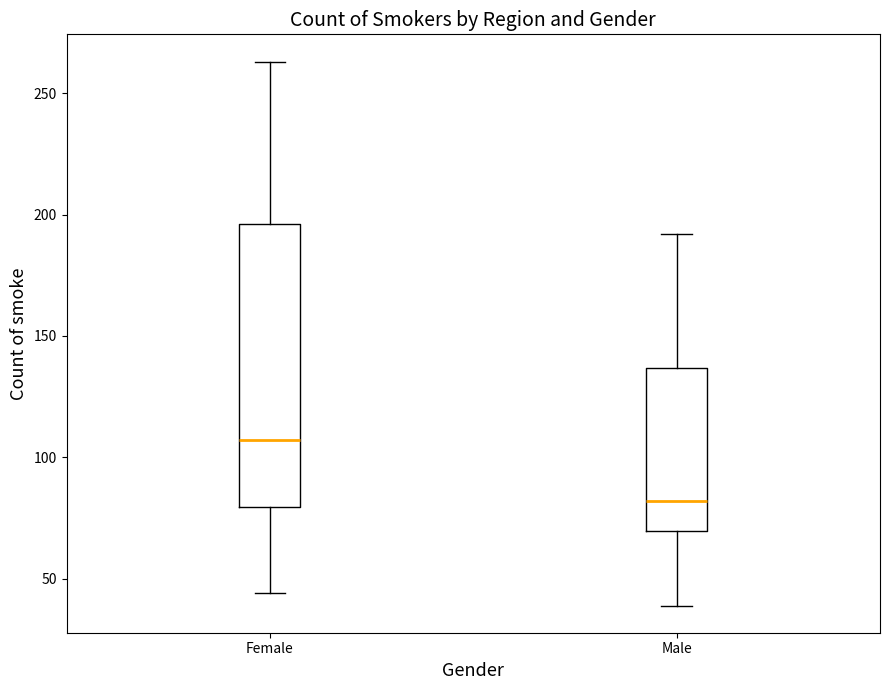

Where is the upper edge of the box for Male on the y-axis? The values are not printed on the chart, so give them approximately, as read against the axis.

135